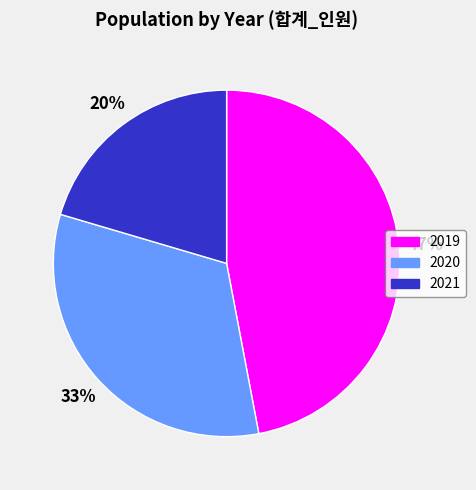

Is the sum of 2020 and 2019 greater than half?

Yes